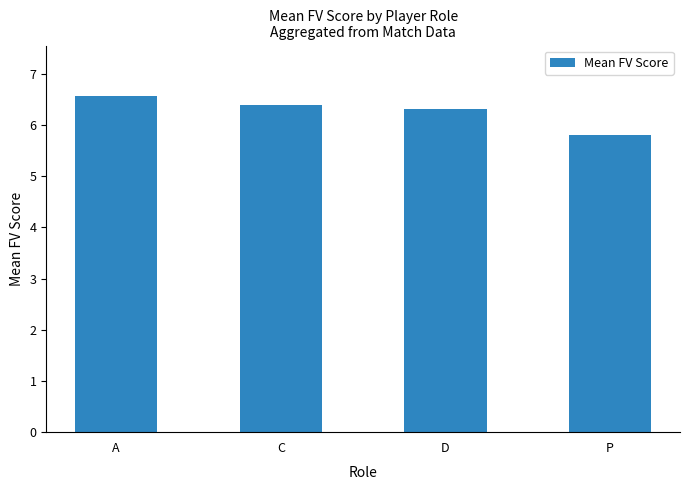

Rank the categories by value from highest to lowest.

A, C, D, P